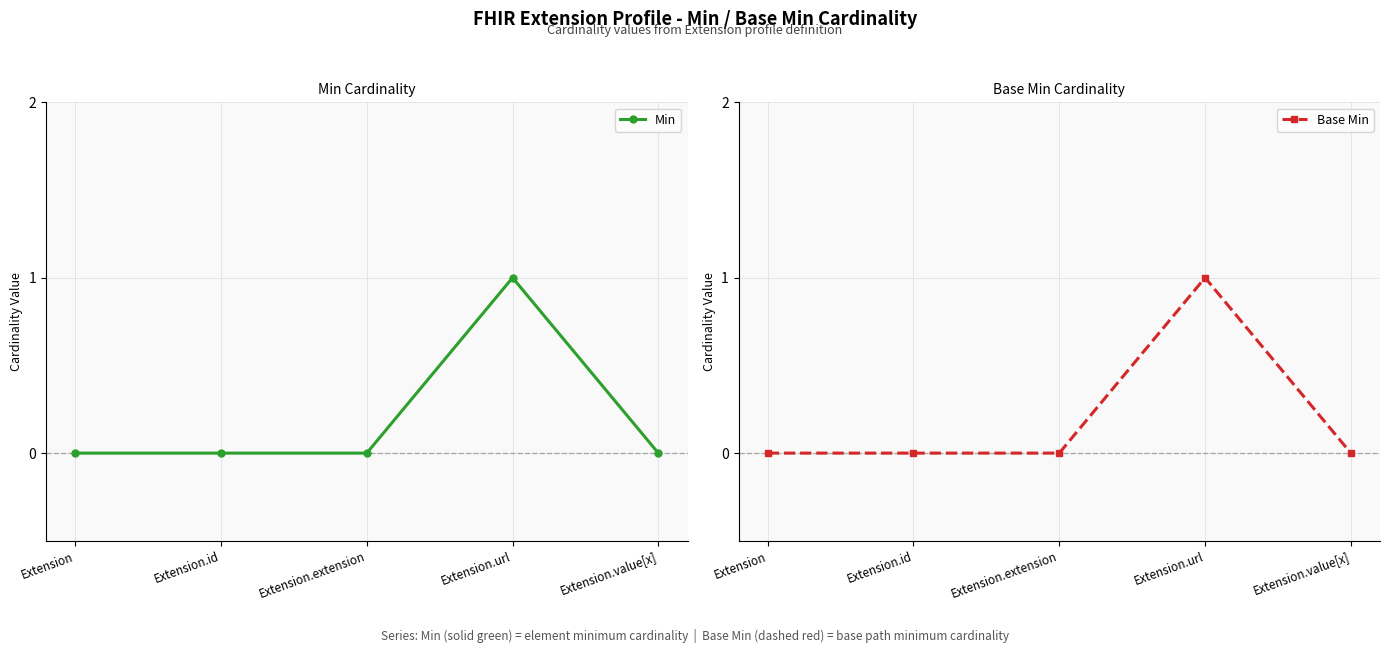

True or false: Base Min and Min cross at least once.

False